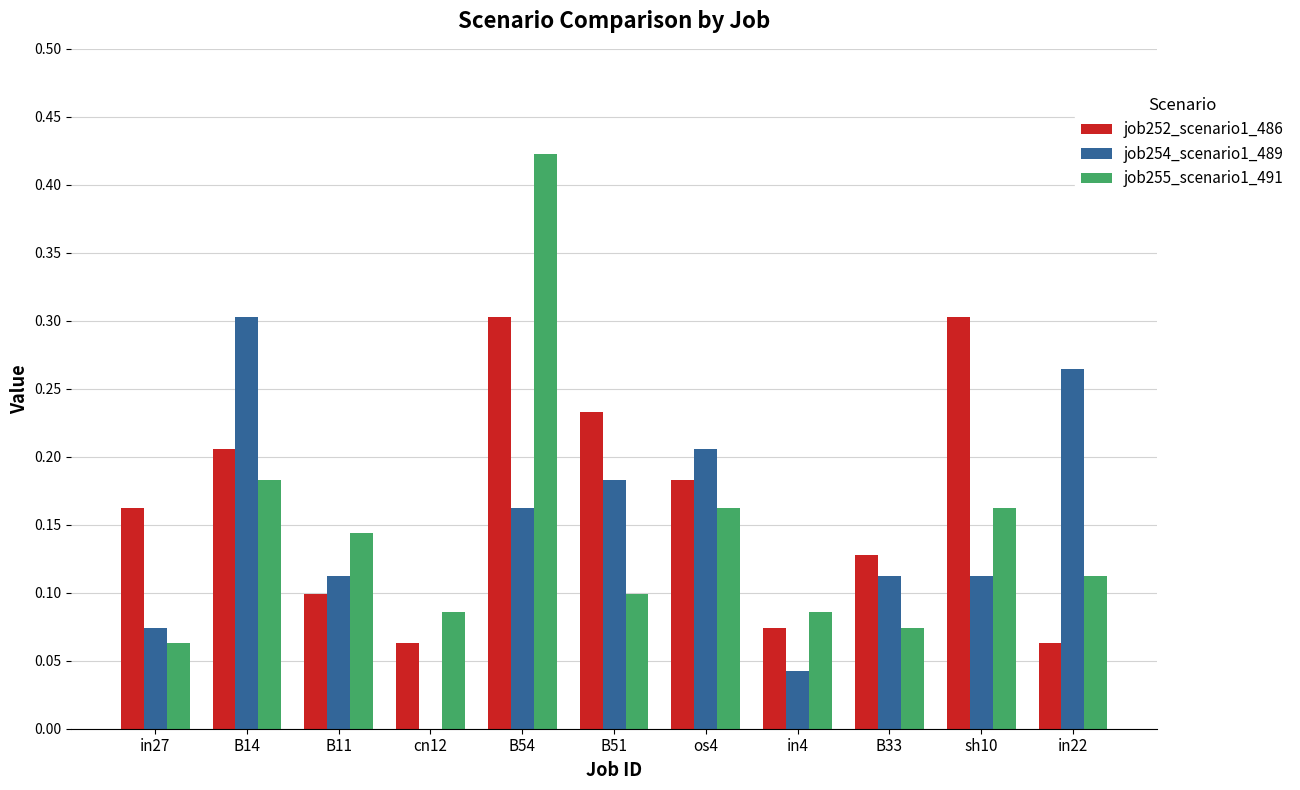

Count the number of categories in the chart.

11